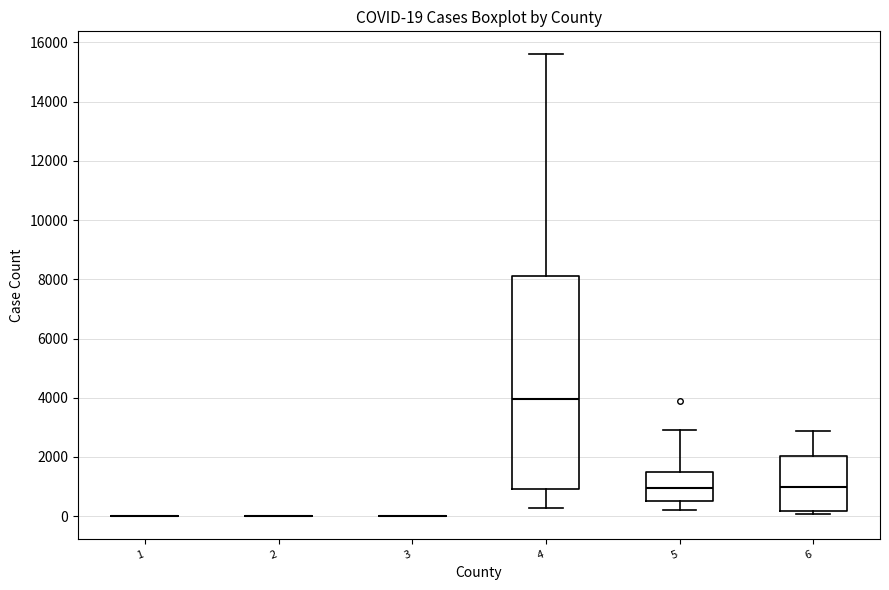

Which box is the tallest, from its lower edge to its upper edge?

4